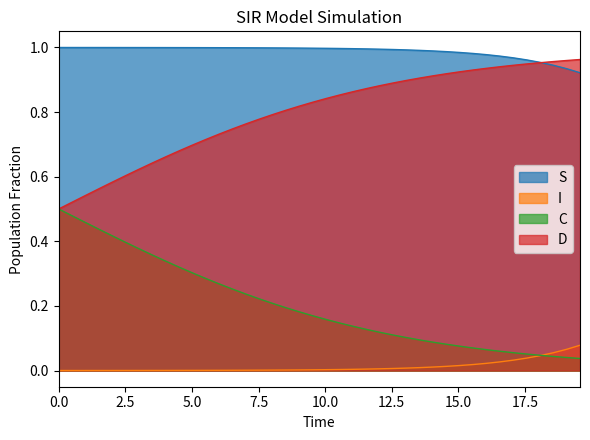

How many lines are shown in the chart?

4